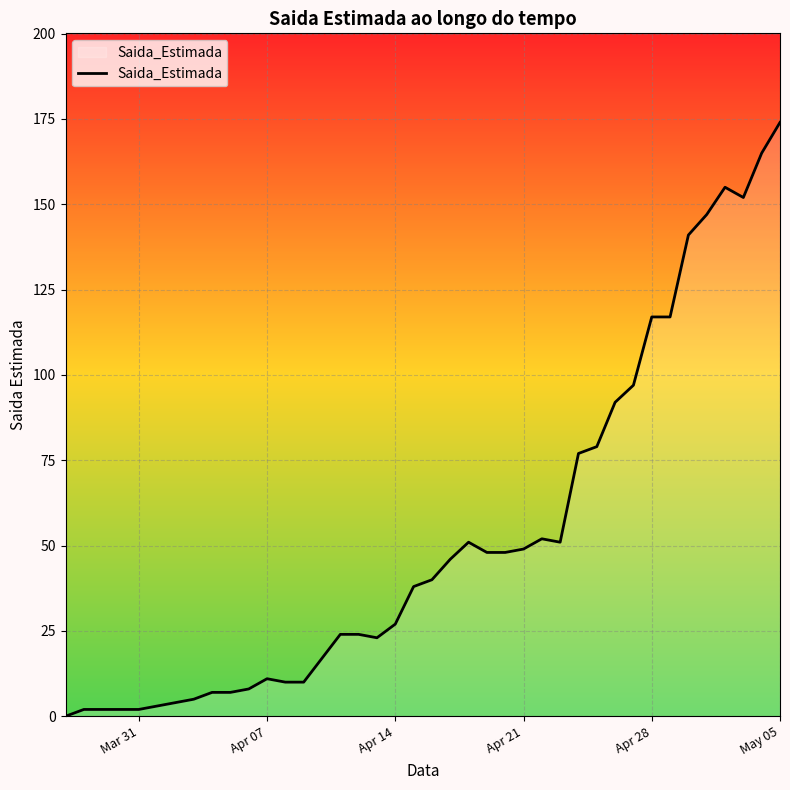

What is the difference between the maximum and minimum values?

174